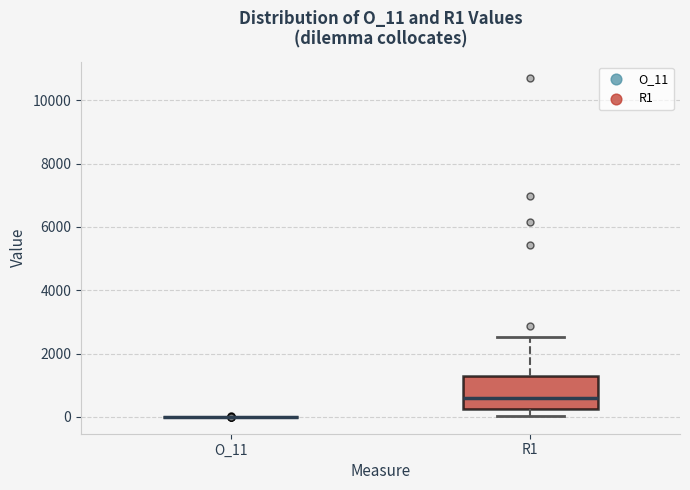

Where does the median line of the box for R1 sit on the y-axis? The values are not printed on the chart, so give them approximately, as read against the axis.

600